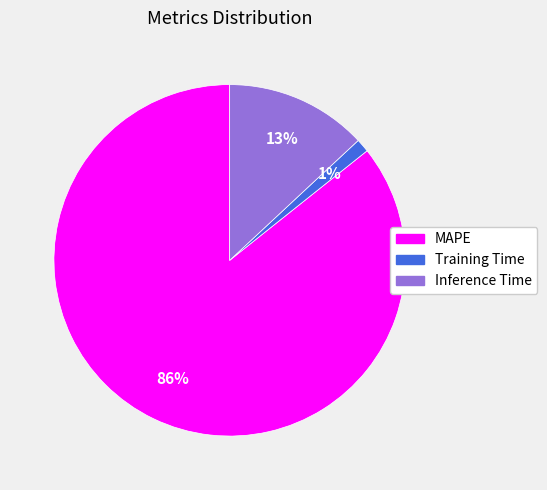

What is the smallest slice in the pie chart?

Training Time